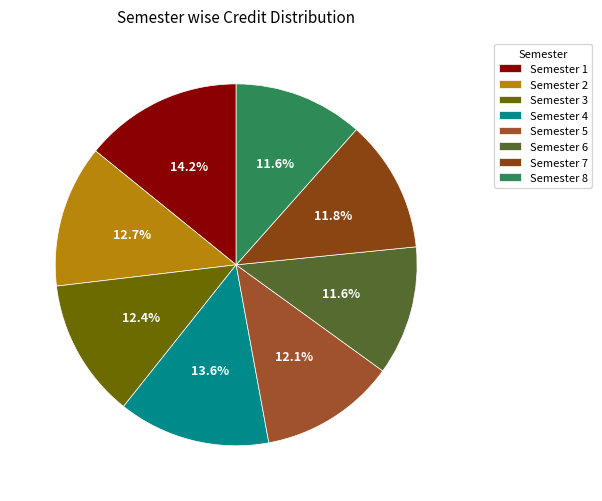

What percentage is the Semester 8 slice, to the nearest percent?

12%